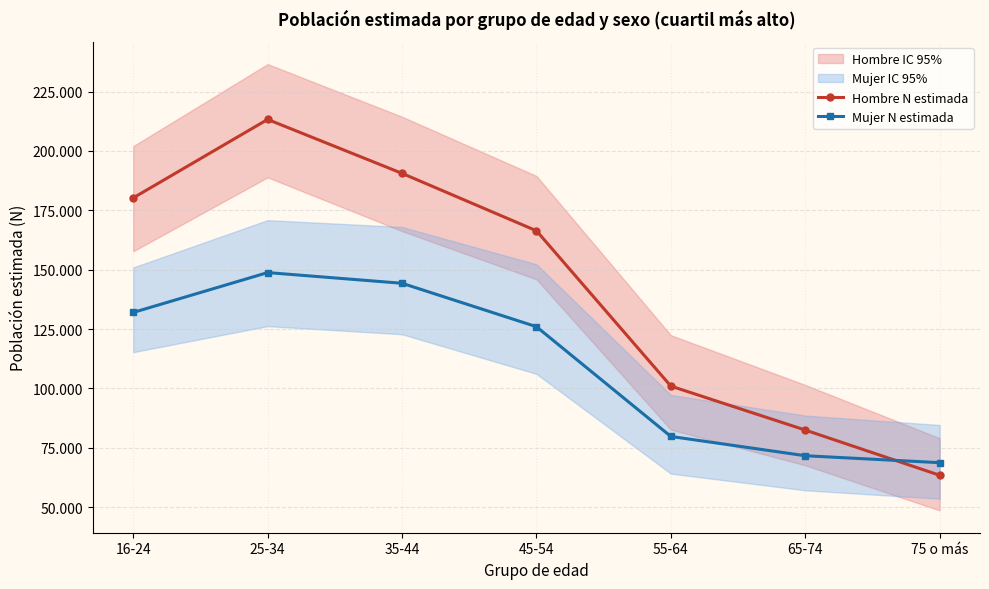

How many intersections are there between Mujer N estimada and Hombre N estimada?

1